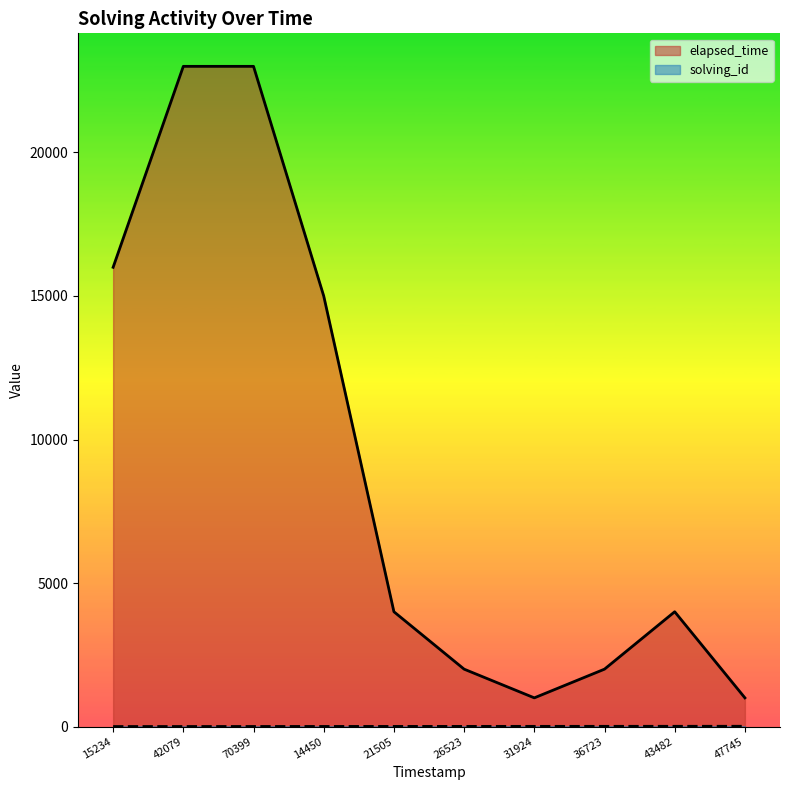

What is the value of the elapsed_time point at the 3rd from the left?

23000